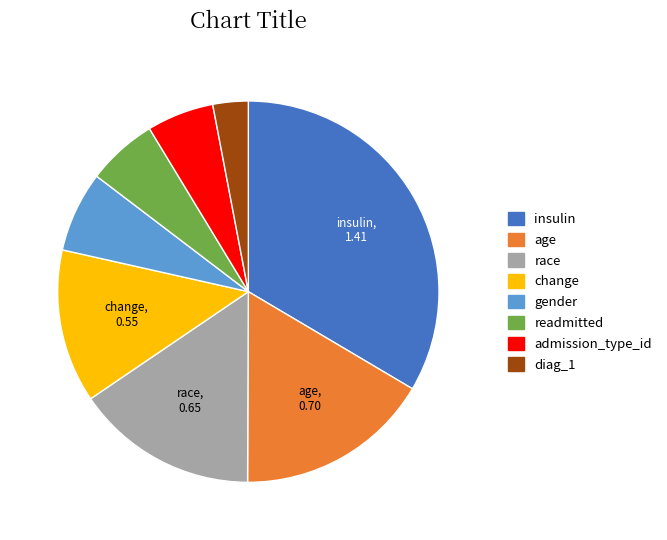

Which has a higher value, age or readmitted?

age